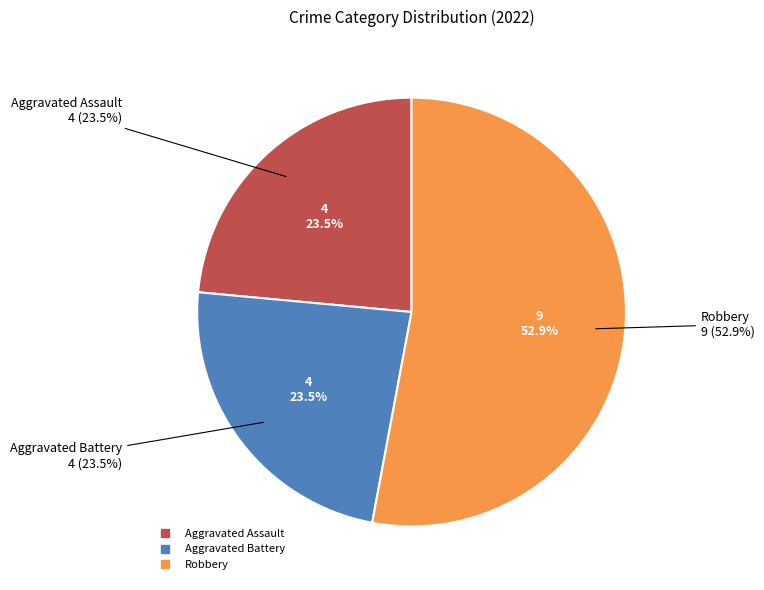

Does Robbery account for over 50% of the chart?

Yes